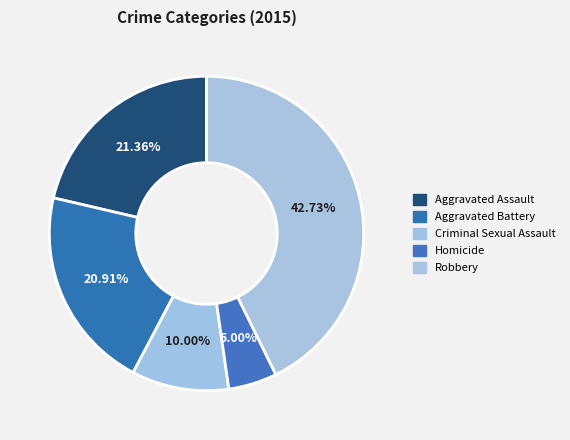

Is there a majority slice in this chart?

No